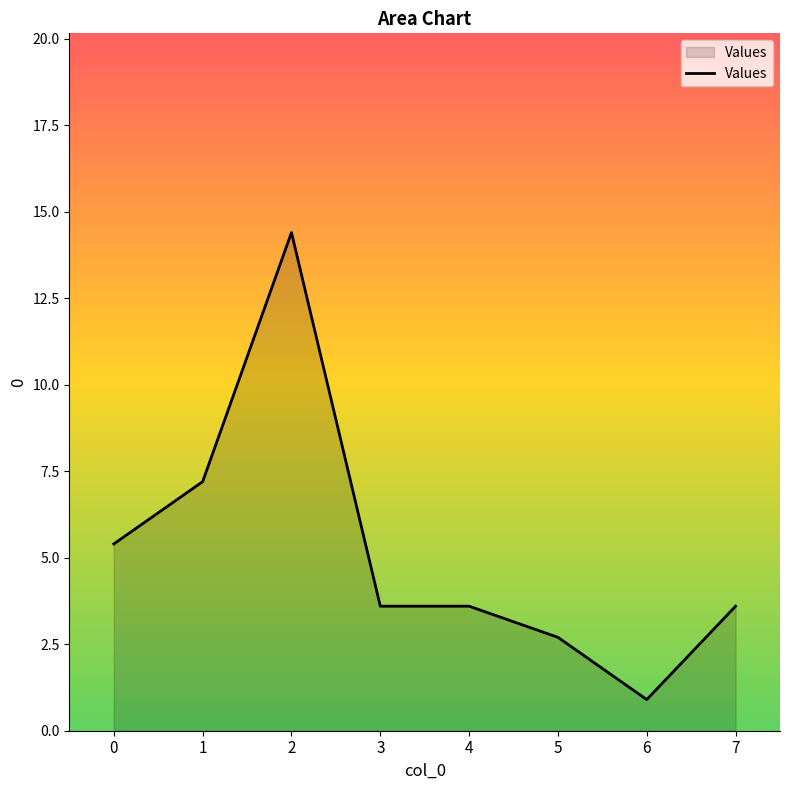

Is it true that the value at 2 is 22.7?

False